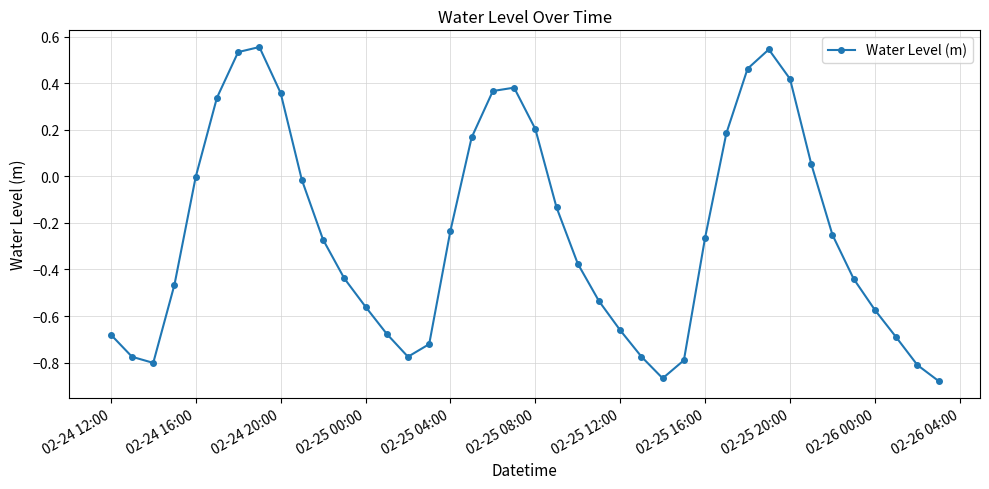

What is the difference between the second highest and minimum values?

1.4